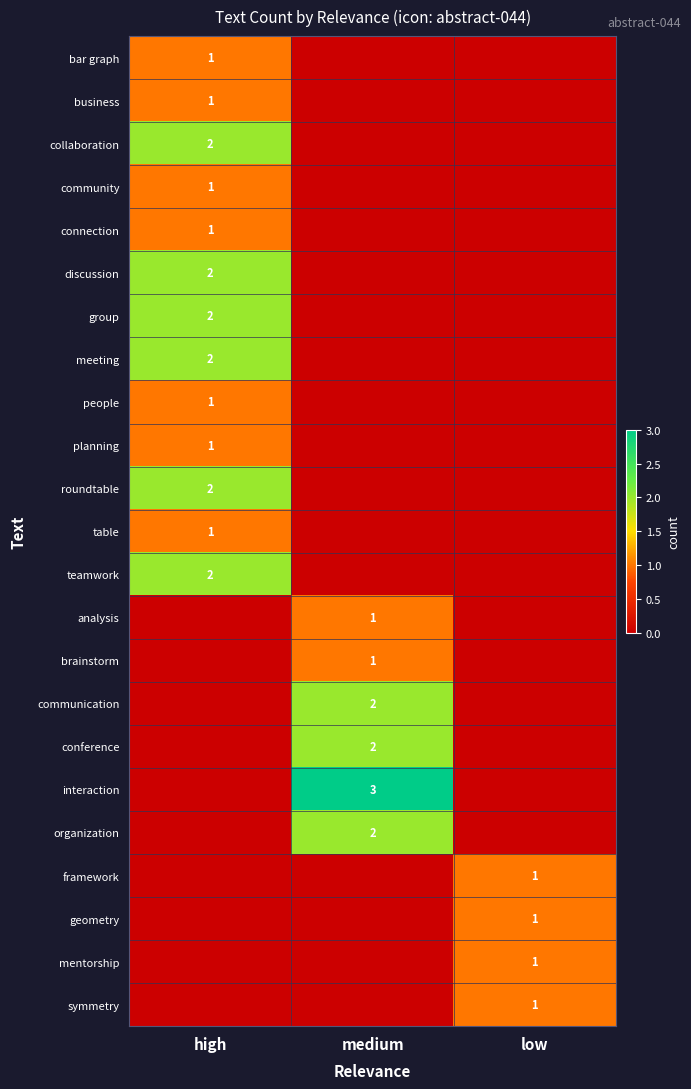

True or false: community has a value of 0 at high.

False